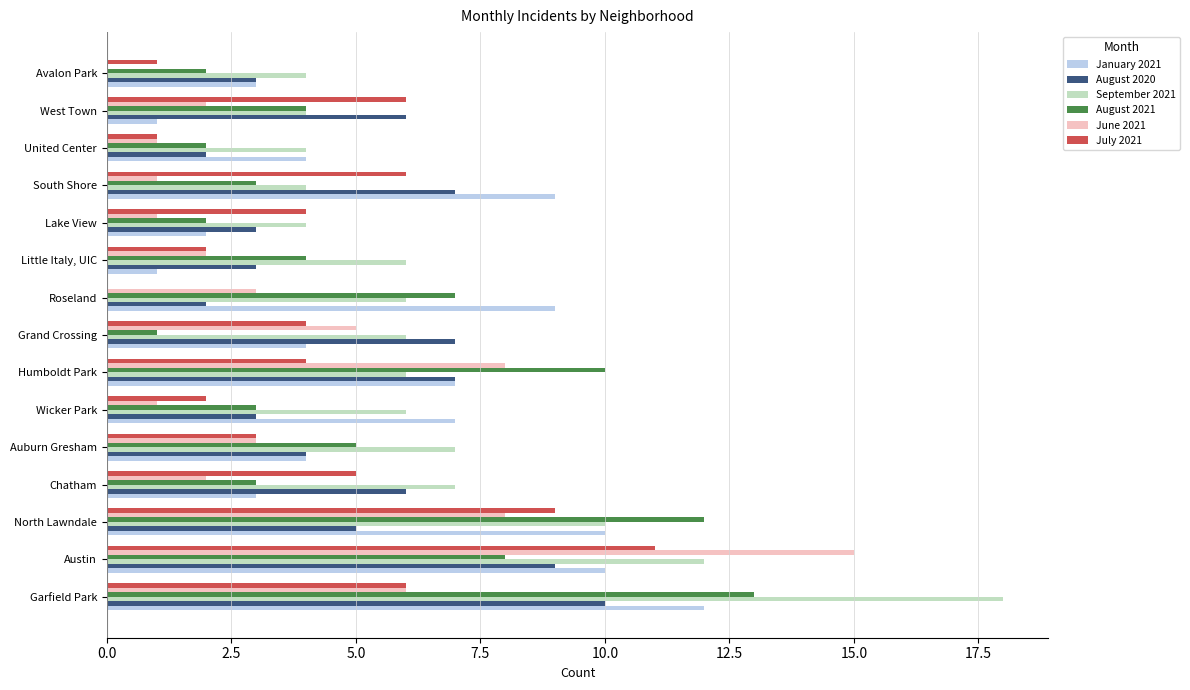

Is the value of January 2021 at Garfield Park greater than the value of September 2021 at Wicker Park?

Yes